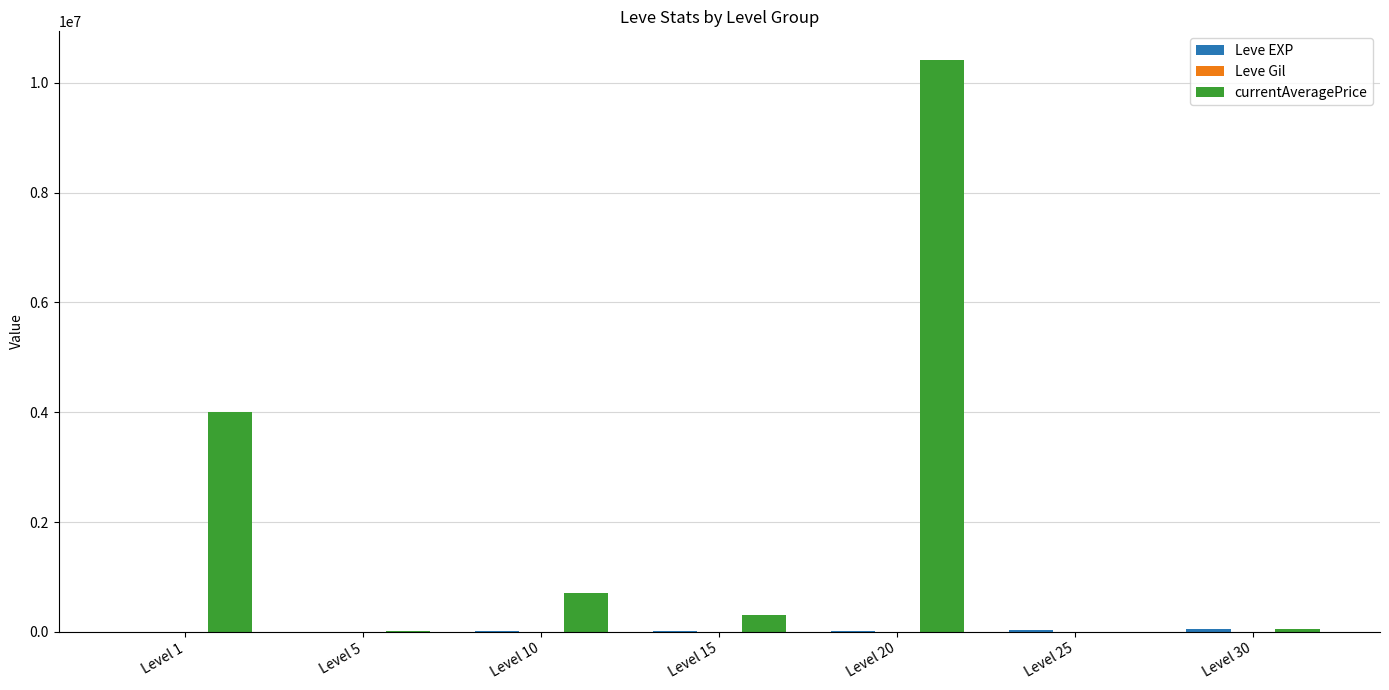

Between Level 15 and Level 20, which series saw the biggest shift?

currentAveragePrice